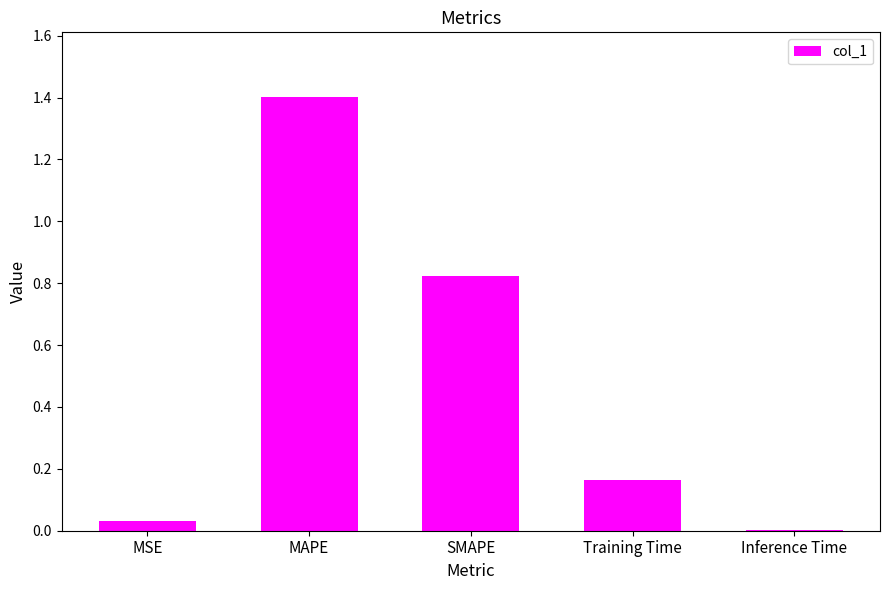

What is the change in value from SMAPE to Training Time?

-0.7